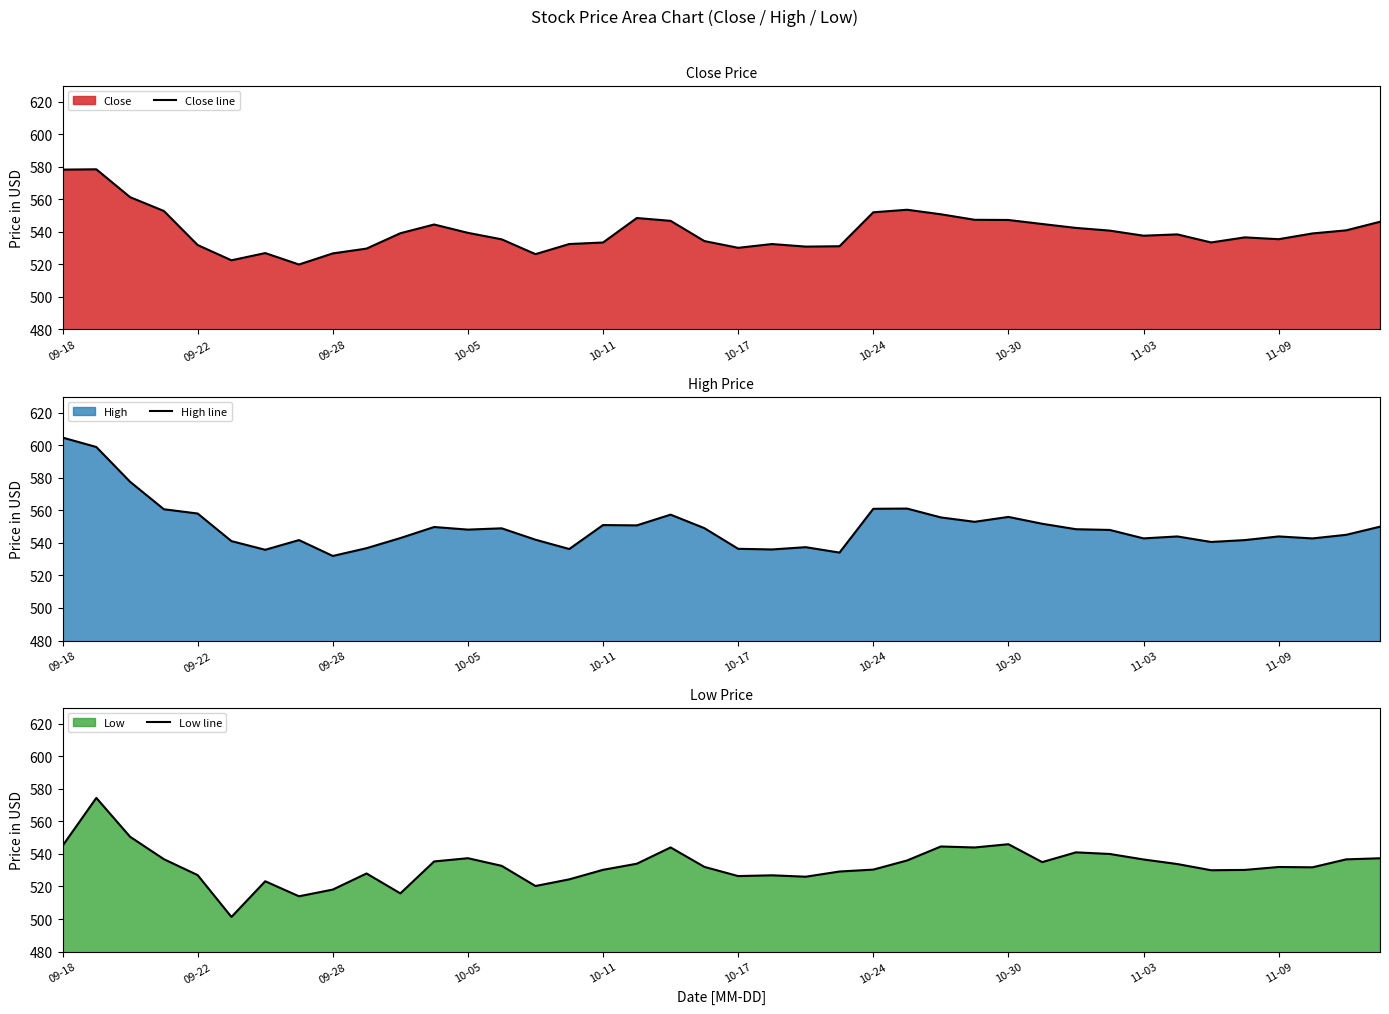

In High line, how many points are higher than both neighbors (excluding endpoints)?

10